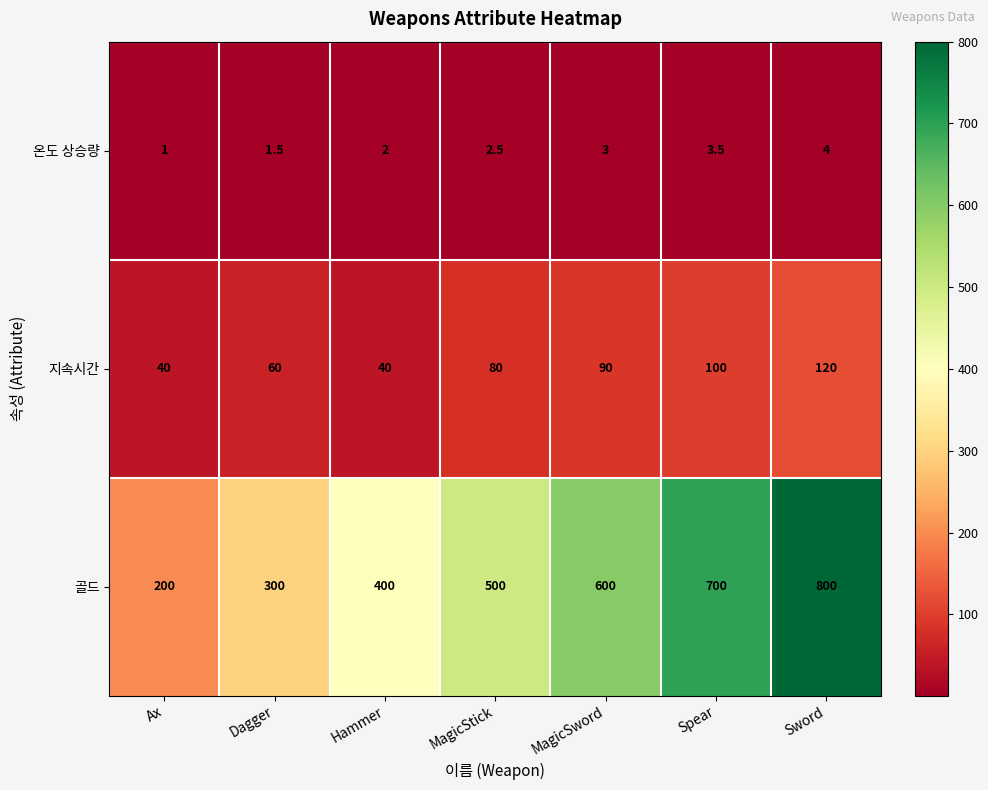

The 지속시간 series shows 60.0 at Dagger. True or false?

True